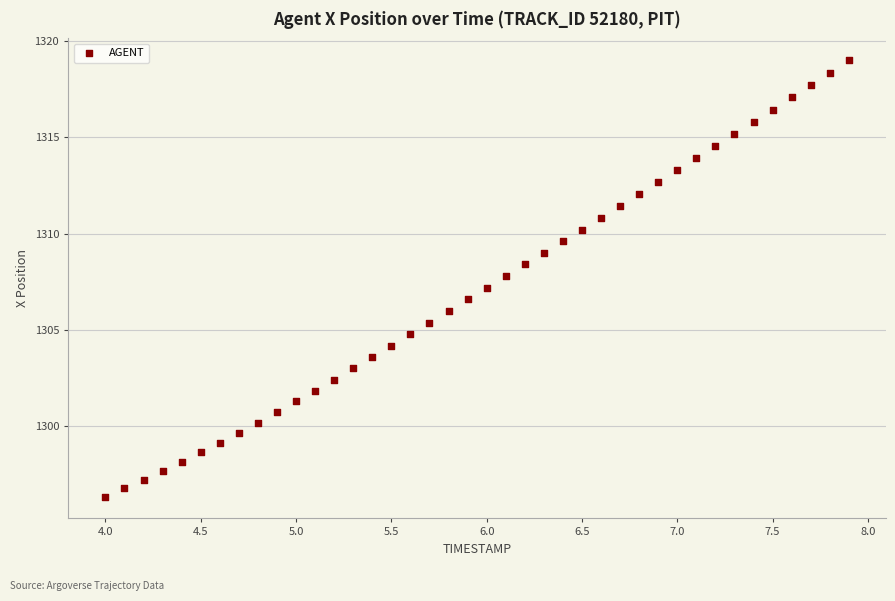

What is the range of X values (max minus min)?

3.9